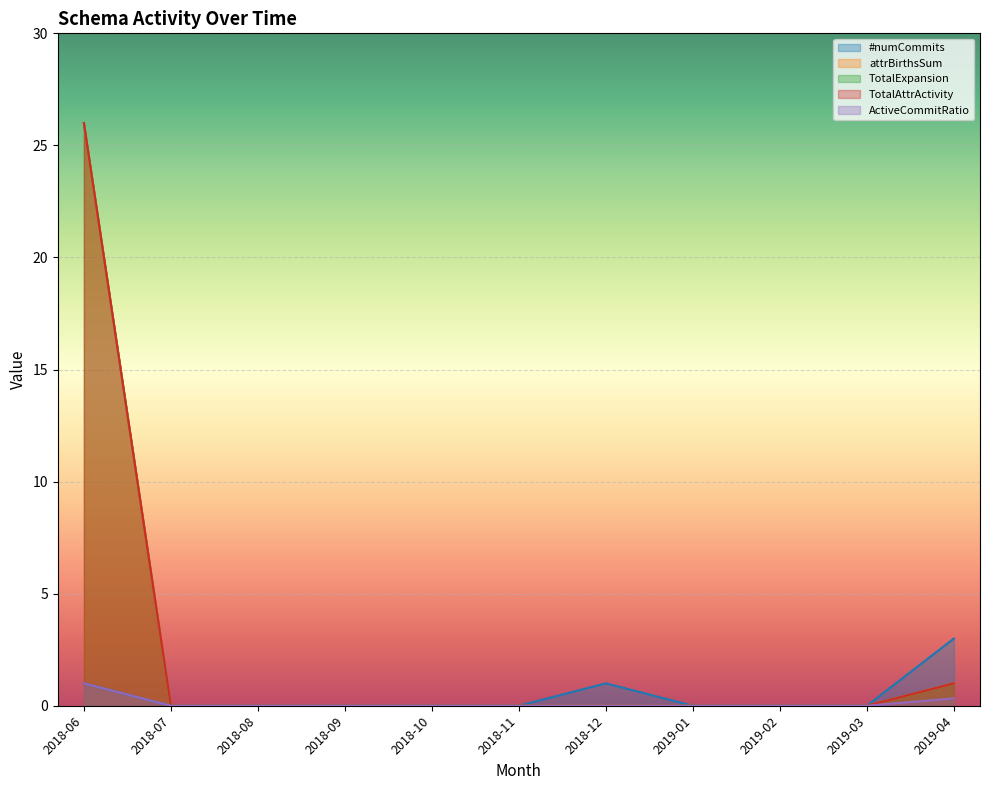

What is the label of the 11th point from the right?

2018-06